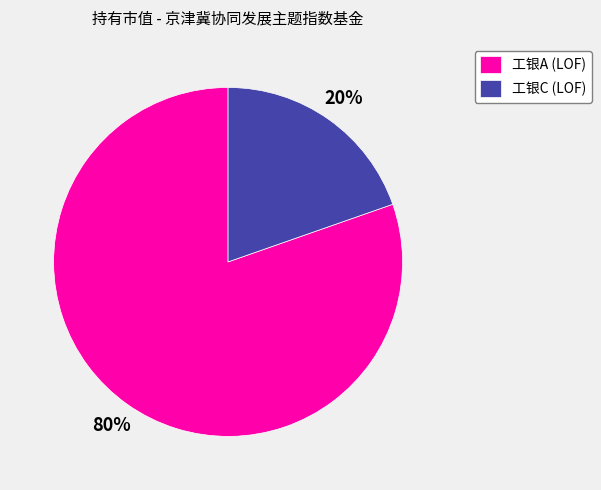

Rank the categories by value from highest to lowest.

工银A (LOF), 工银C (LOF)